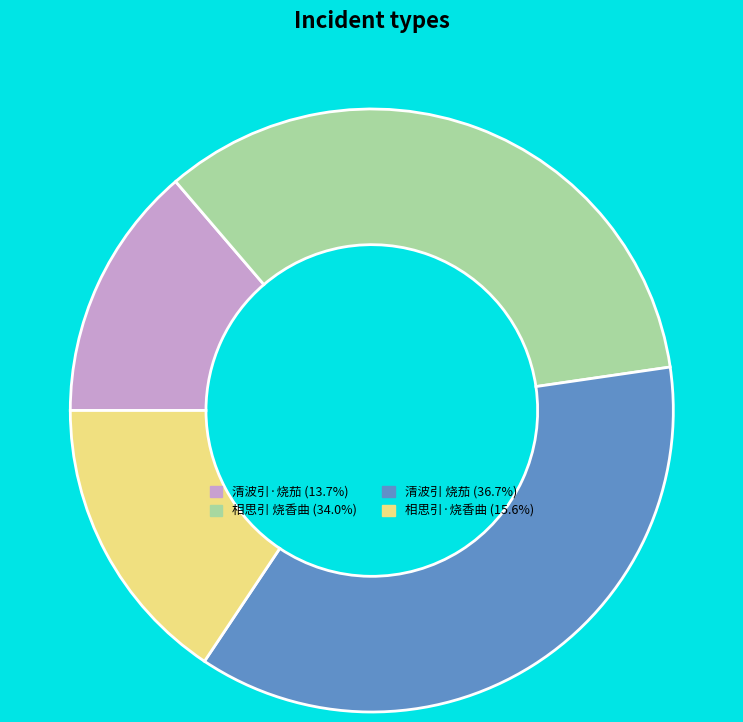

What is the ratio of the value at 清波引·烧茄 to the value at 相思引·烧香曲?

0.9